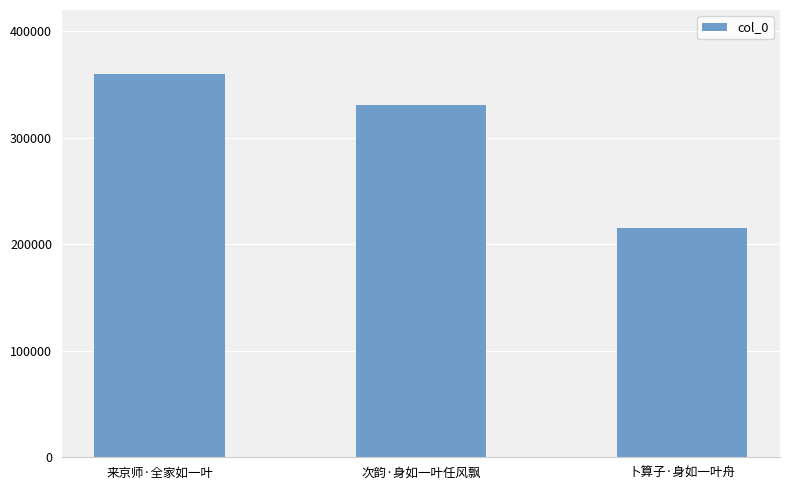

Are the bars grouped side by side (vs. stacked)?

No